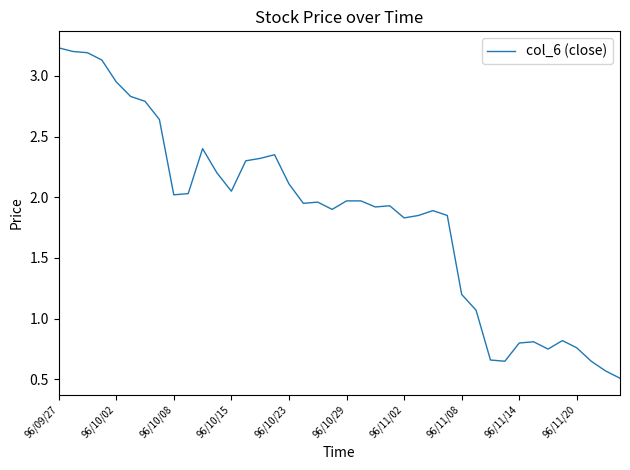

How many lines are shown in the chart?

1